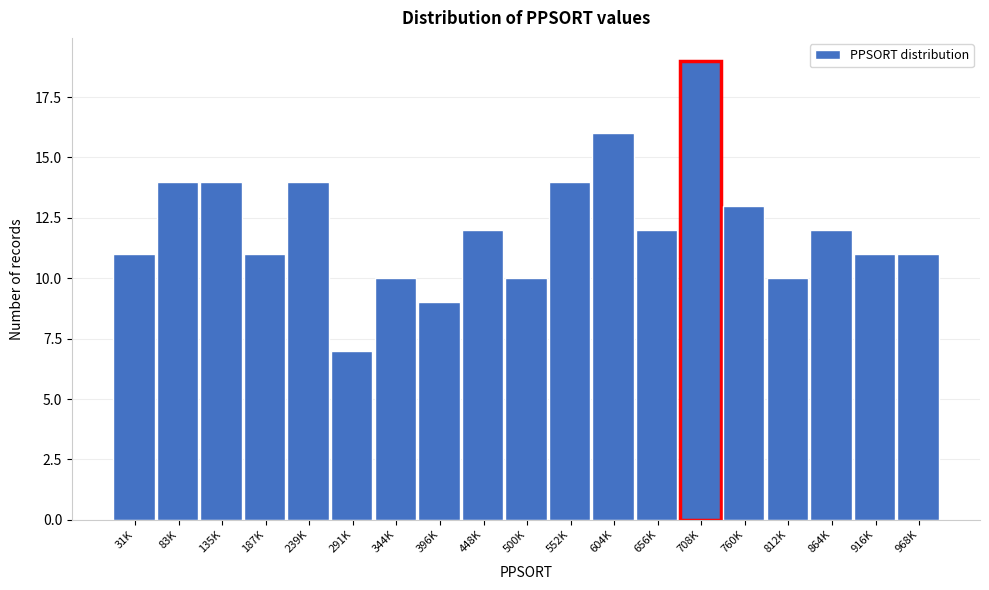

Reading left to right, list all the values displayed in this chart.

11	14	14	11	14	7	10	9	12	10	14	16	12	19	13	10	12	11	11